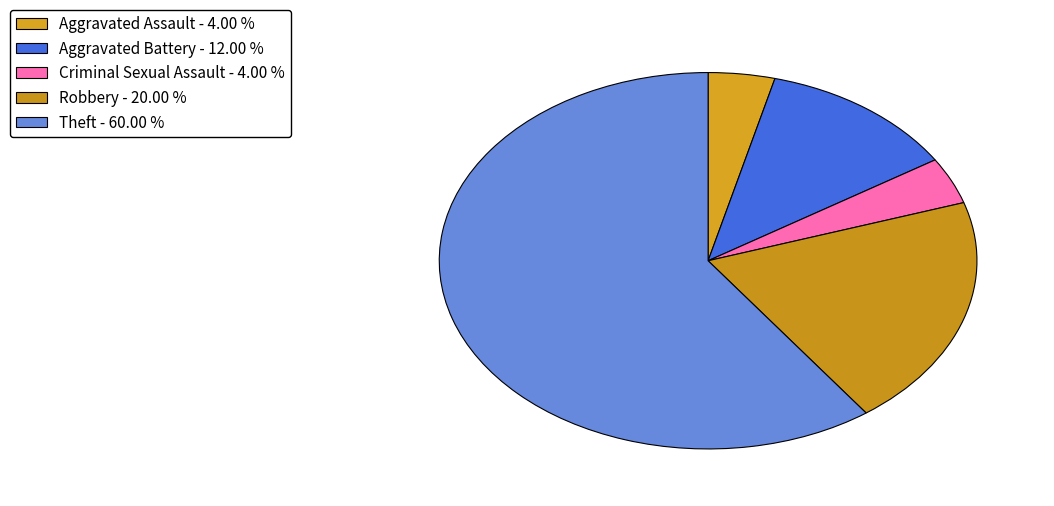

To the nearest percent, what is the average slice percentage?

20%